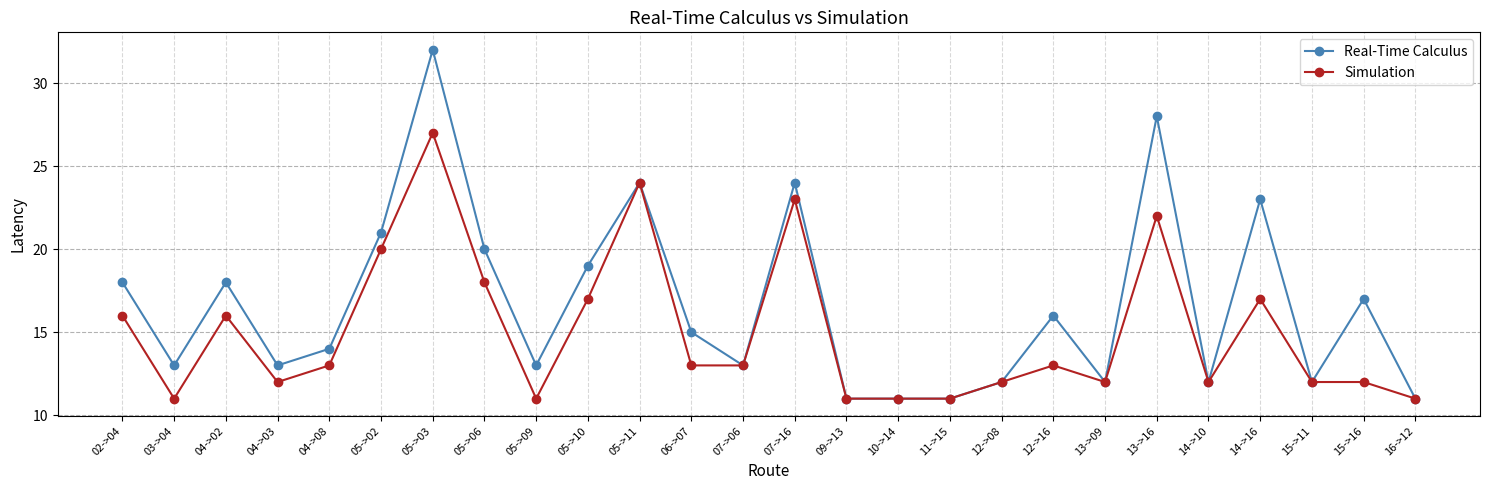

Count the number of categories in the chart.

26